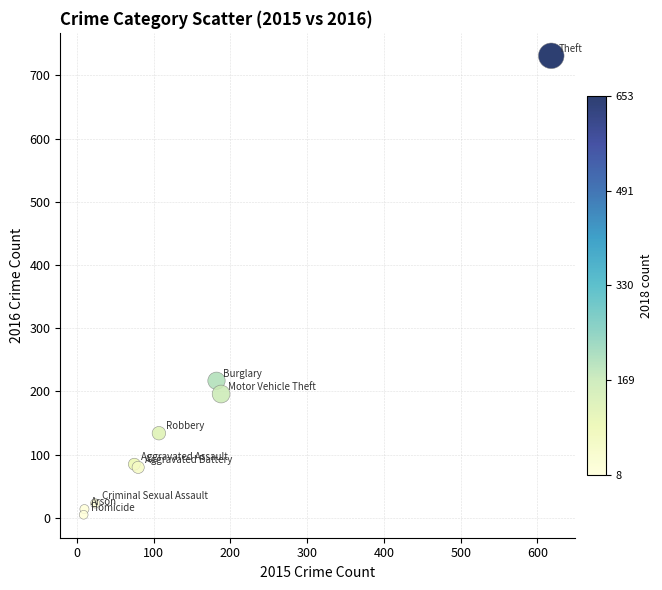

What Y value in the scatter plot is closest to 368?

217